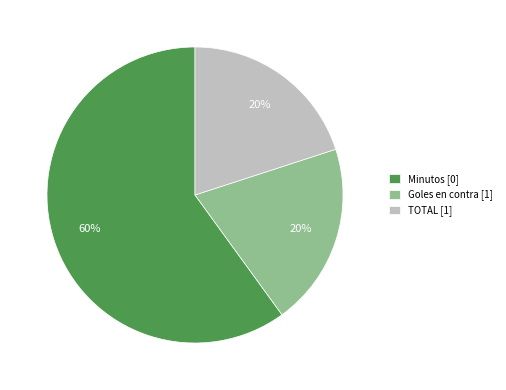

True or false: TOTAL [1] accounts for 9% of the total.

False